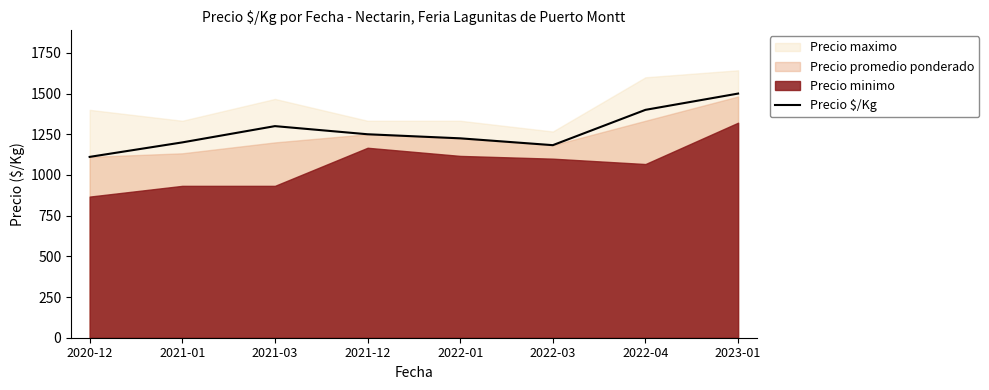

How many interior local valleys (lower than both neighbors) does the data have?

1